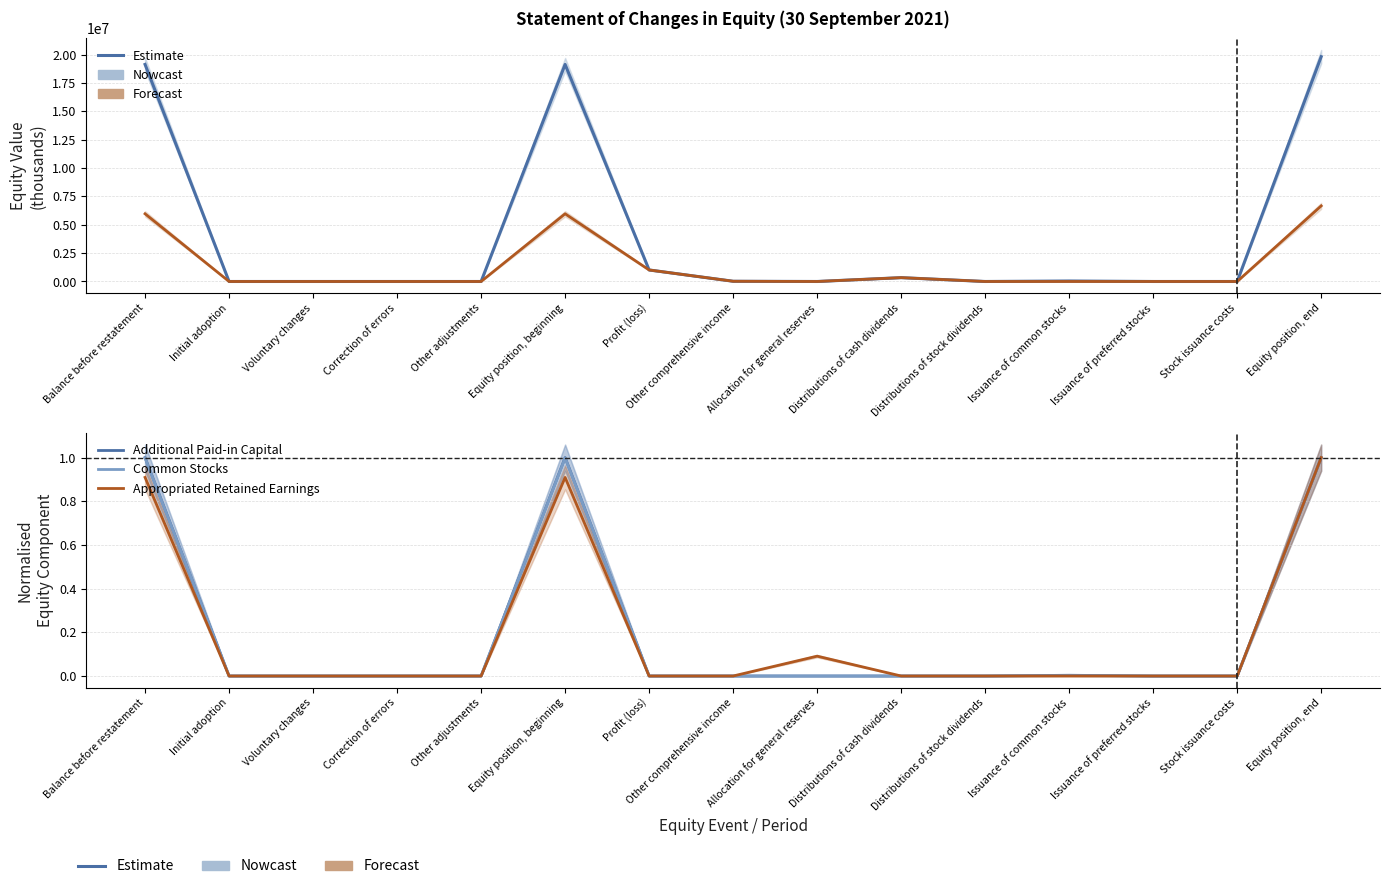

At which label is Common Stocks closest to 0?

Initial adoption